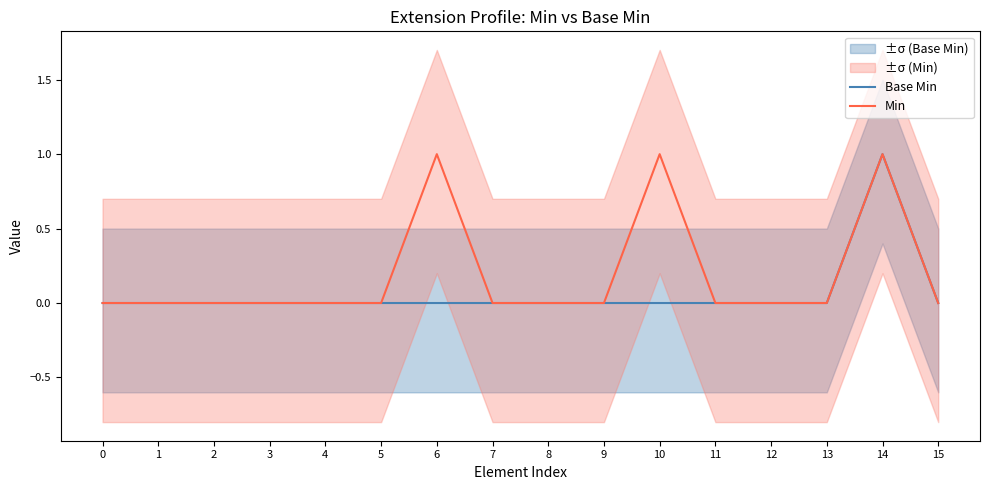

What is the maximum value for Min?

1